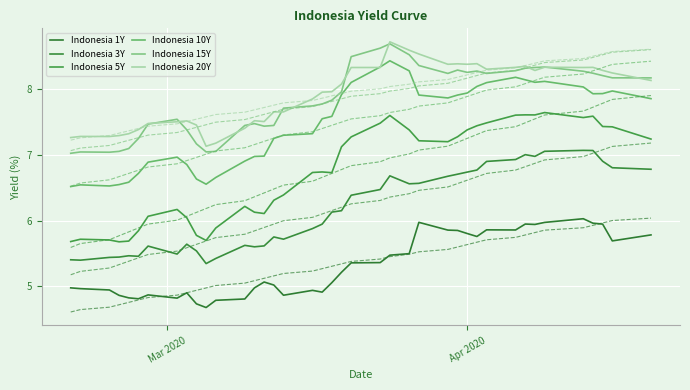

How many lines are shown in the chart?

6